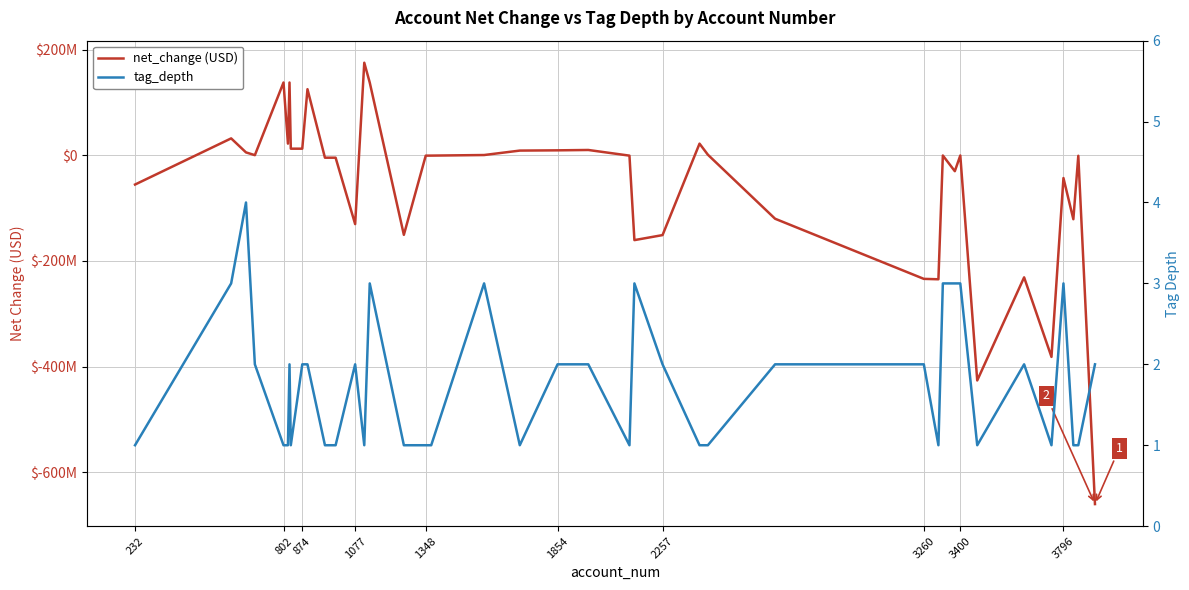

What is the smallest value displayed?

-660342000